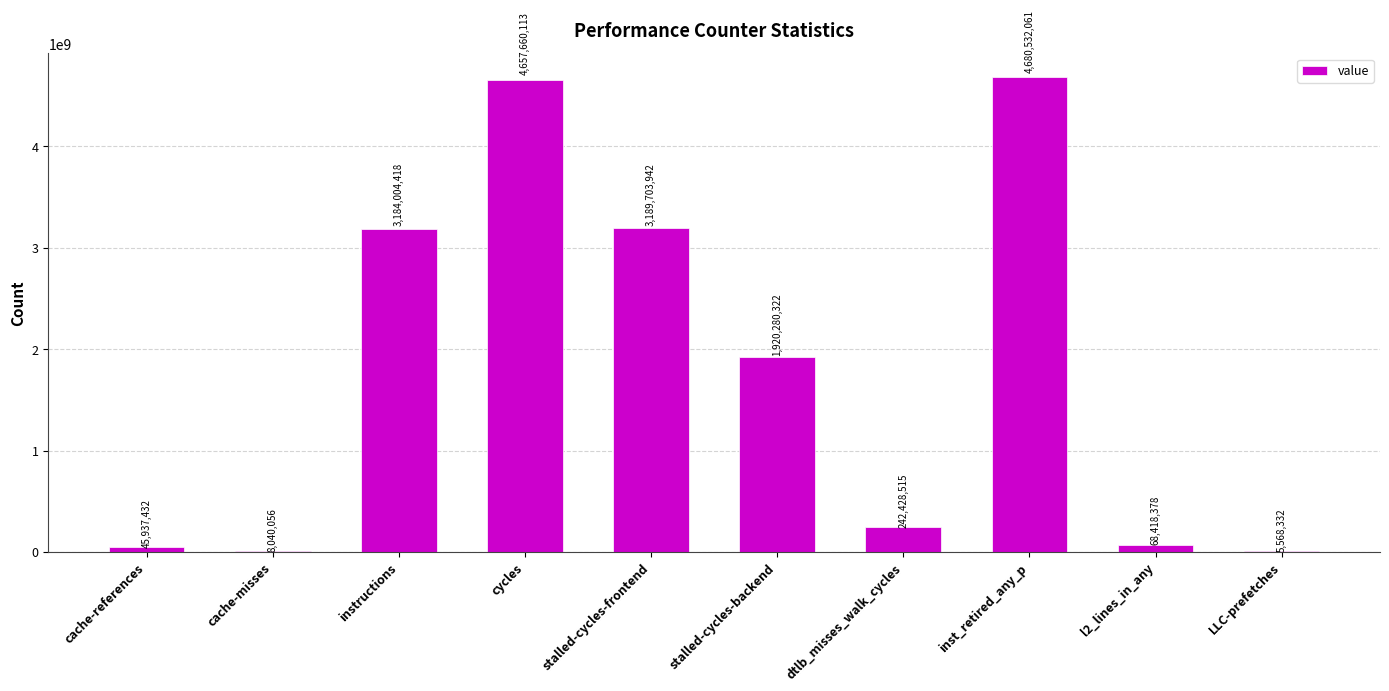

Which label corresponds to the largest value in the chart?

inst_retired_any_p